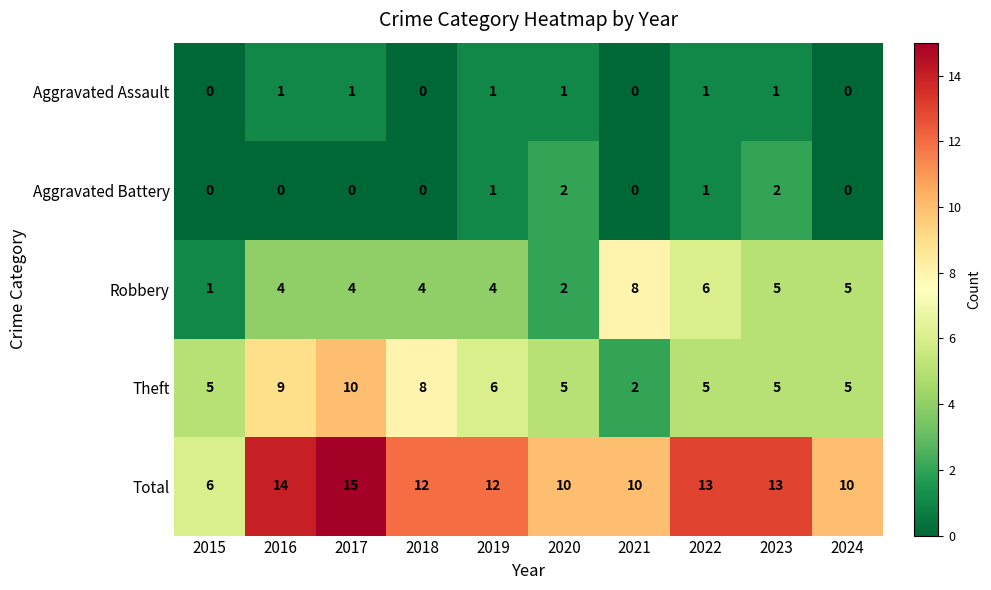

At which label does Total reach its peak?

2017